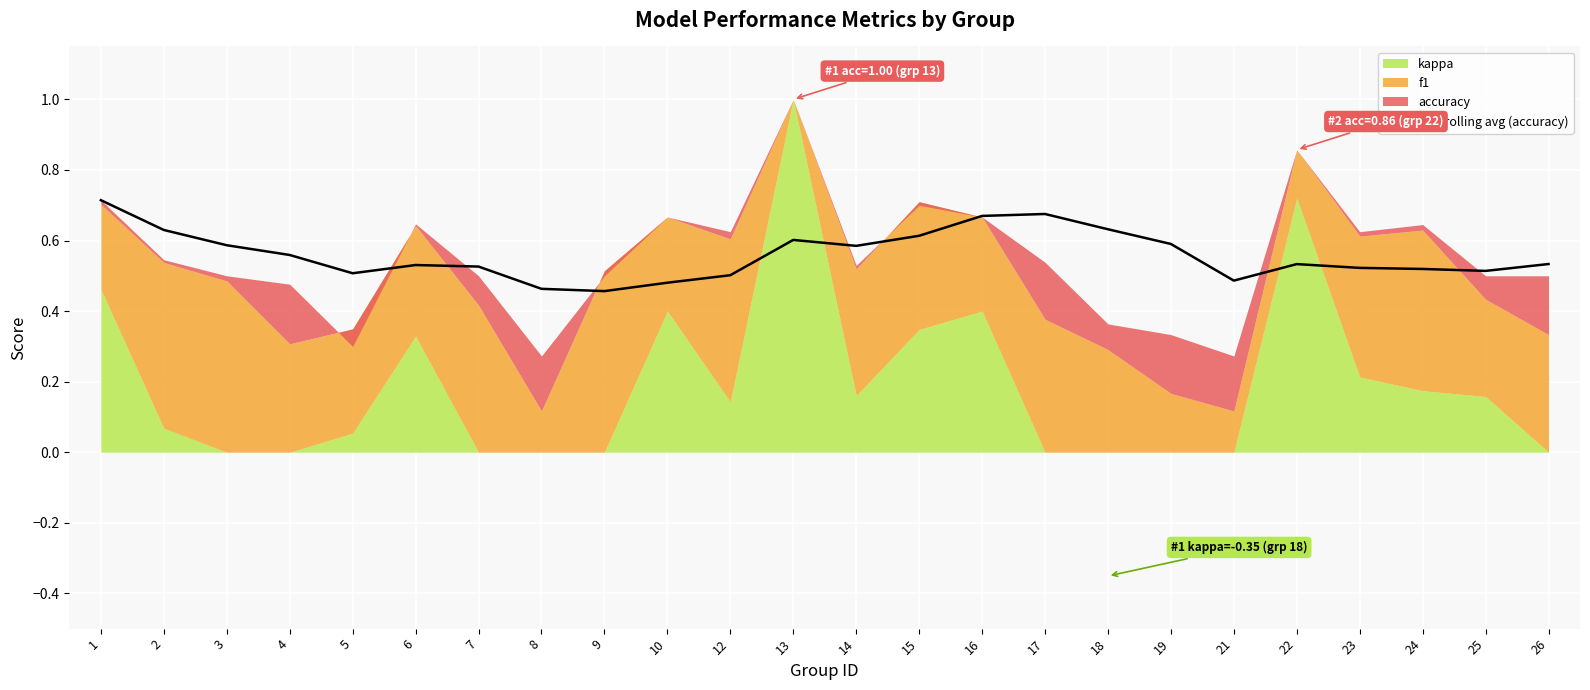

Rank the categories by value from lowest to highest.

9, 8, 10, 21, 12, 5, 25, 24, 23, 7, 6, 22, 26, 4, 14, 3, 19, 13, 15, 2, 18, 16, 17, 1